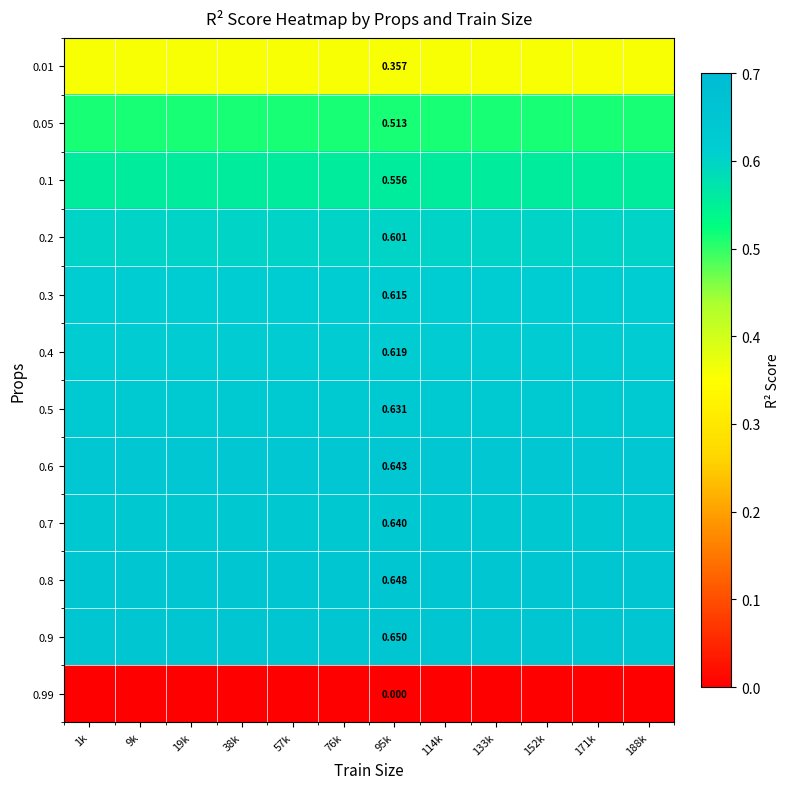

Which series has the largest total across all categories?

0.9